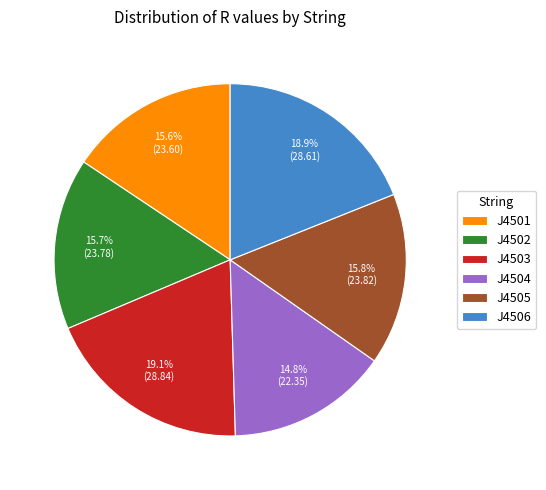

How many segments does this pie chart have?

6